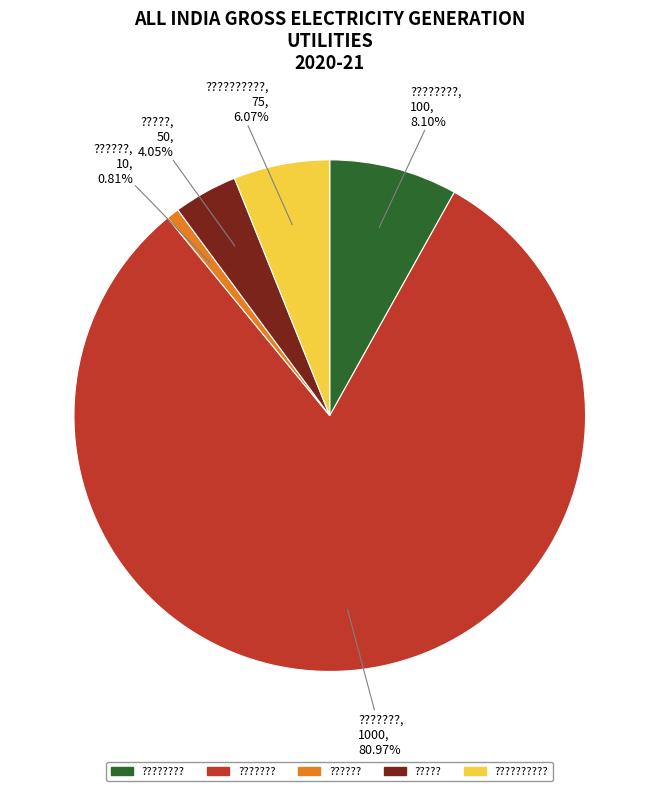

Count the number of slices in the pie.

5